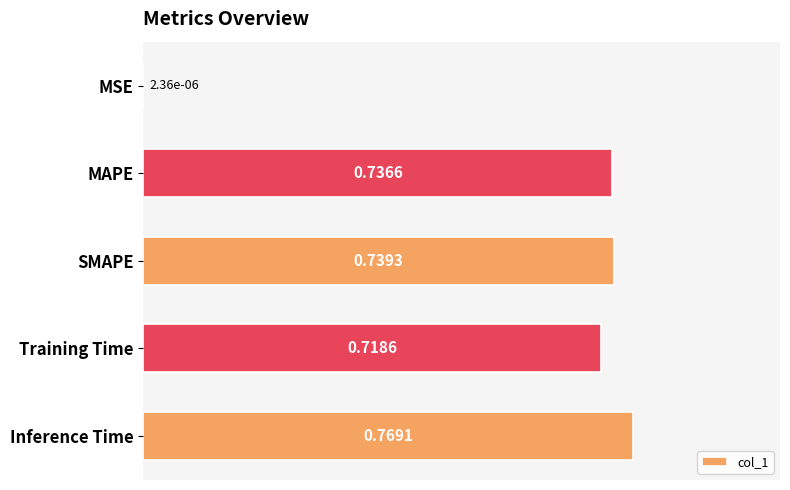

Where is the data nearest to the value 0?

MSE